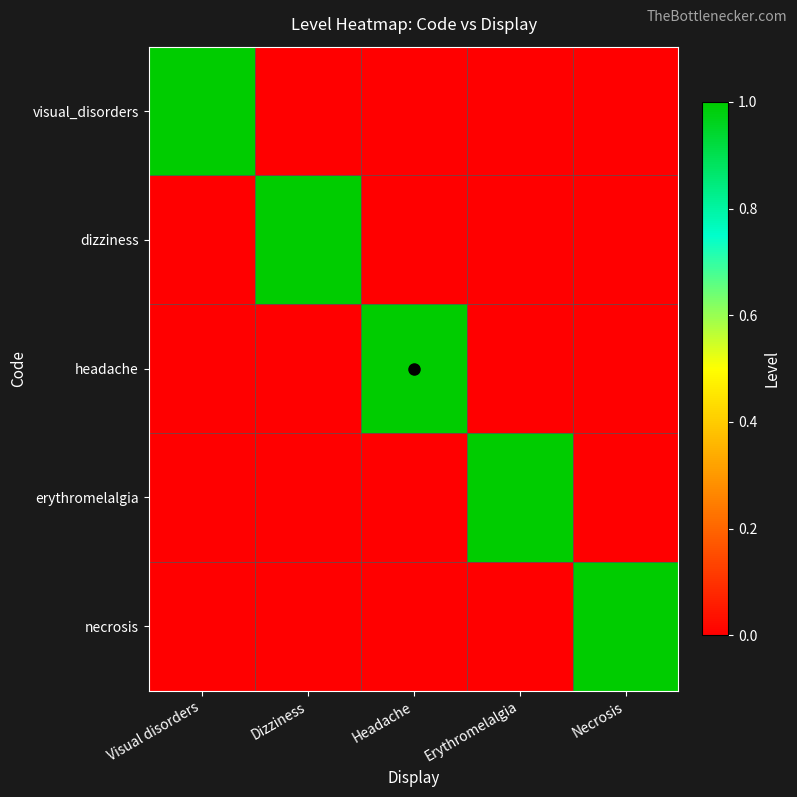

Which series changed the most between Visual disorders and Headache?

visual_disorders